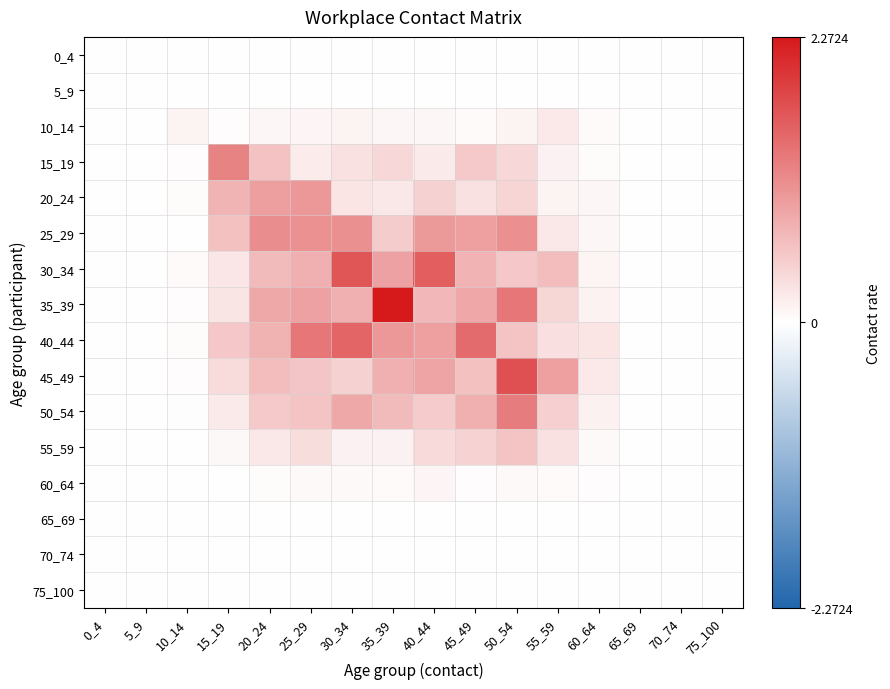

At how many categories does at least one series exceed 2?

1